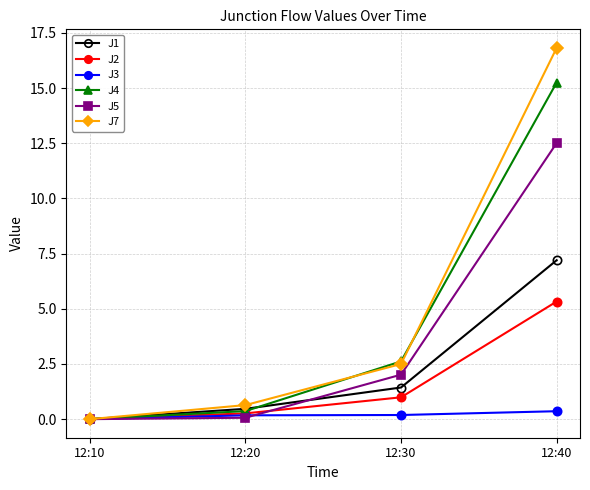

At which category is the sum across all series the highest?

12:40